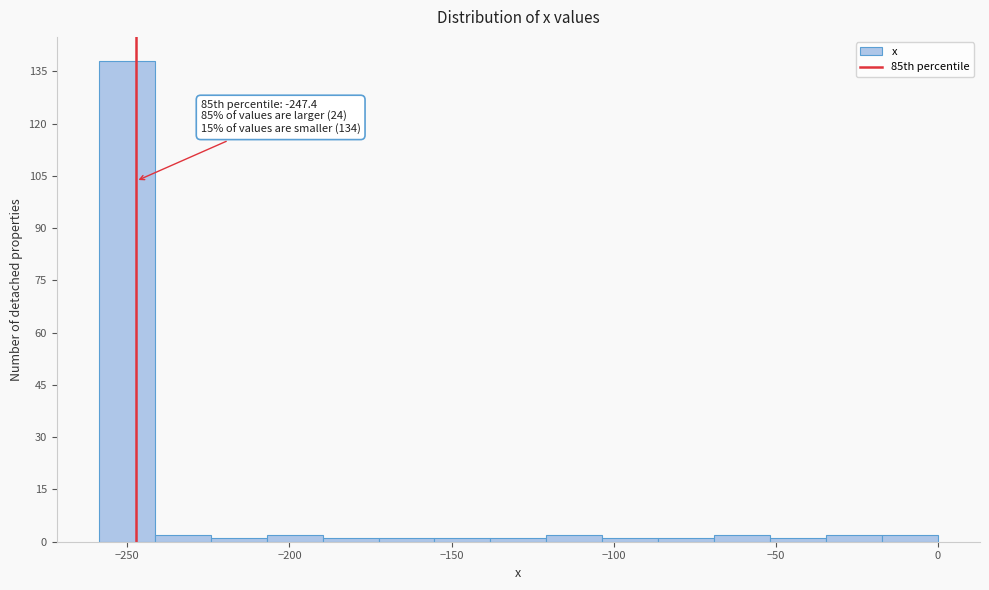

Around what value on the x-axis is the tallest bar? Give the approximate position of its centre, as read against the axis.

-250